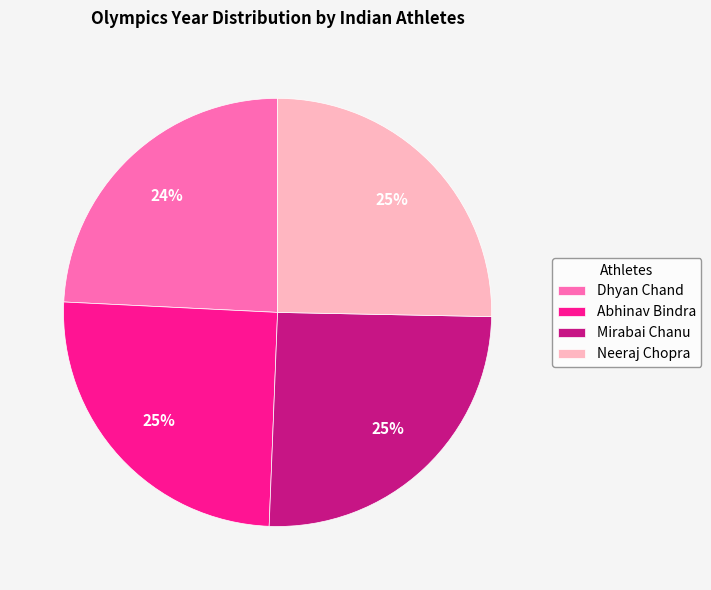

True or false: Dhyan Chand accounts for 18% of the total.

False